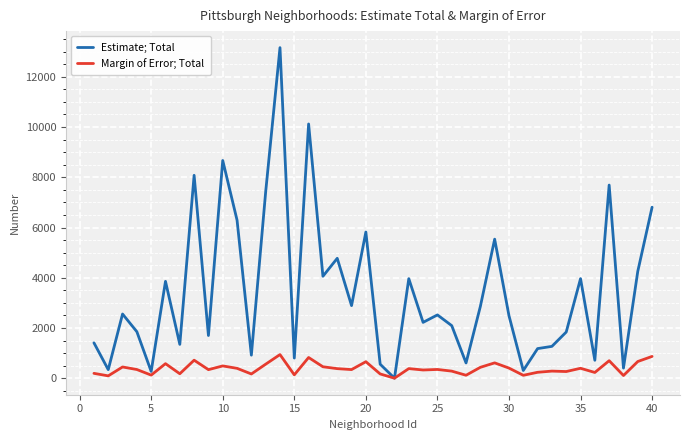

Count the number of categories in the chart.

40